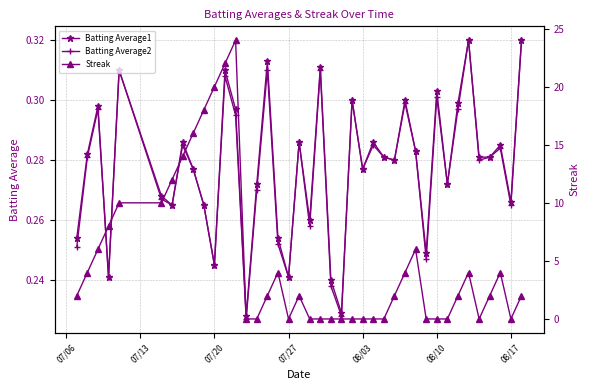

How many Batting Average1 values are between 0 and 1?

40